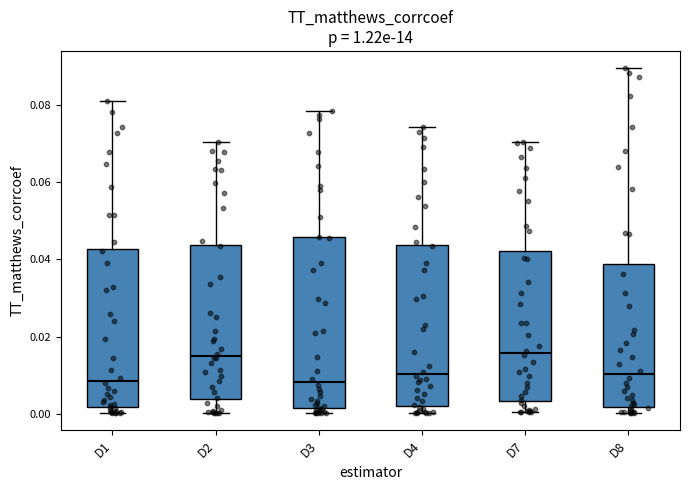

Where does the median line of the box for D7 sit on the y-axis? The values are not printed on the chart, so give them approximately, as read against the axis.

0.016